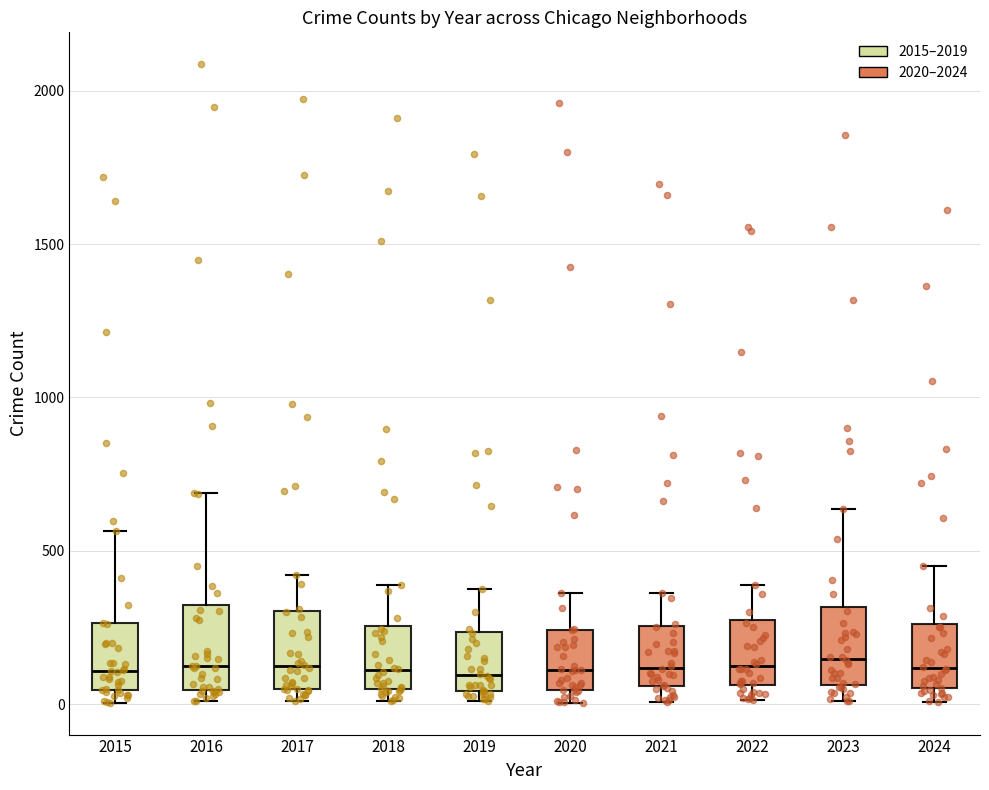

Reading left to right, transcribe this box plot: for each box, give where its median line is, the range the box spans, and where its two whiskers end, as read against the y-axis. The values are not printed on the chart, so give them approximately, as read against the axis.

2015: median 100, box 50 to 250, whiskers 0 to 550
2016: median 150, box 50 to 300, whiskers 0 to 700
2017: median 100, box 50 to 300, whiskers 0 to 400
2018: median 100, box 50 to 250, whiskers 0 to 400
2019: median 100, box 50 to 250, whiskers 0 to 400
2020: median 100, box 50 to 250, whiskers 0 to 350
2021: median 100, box 50 to 250, whiskers 0 to 350
2022: median 100, box 50 to 250, whiskers 0 to 400
2023: median 150, box 50 to 300, whiskers 0 to 650
2024: median 100, box 50 to 250, whiskers 0 to 450